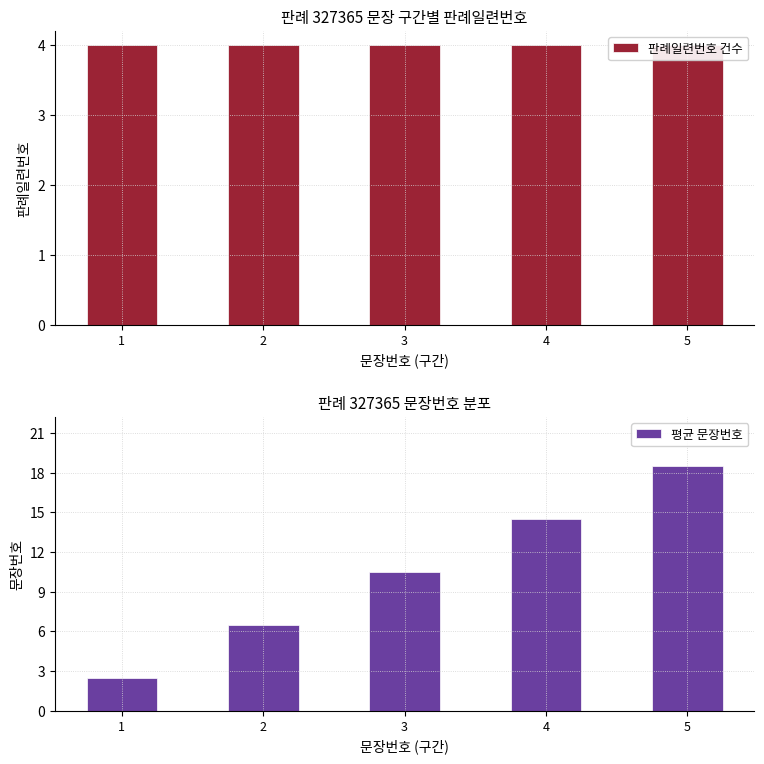

What is the sum of the 평균 문장번호 values at 2 and 1?

9.0